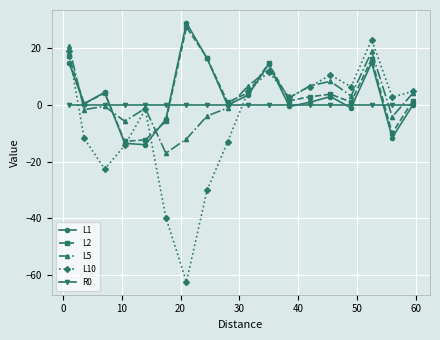

After their last crossing, which series has the higher values: R0 or L2?

L2